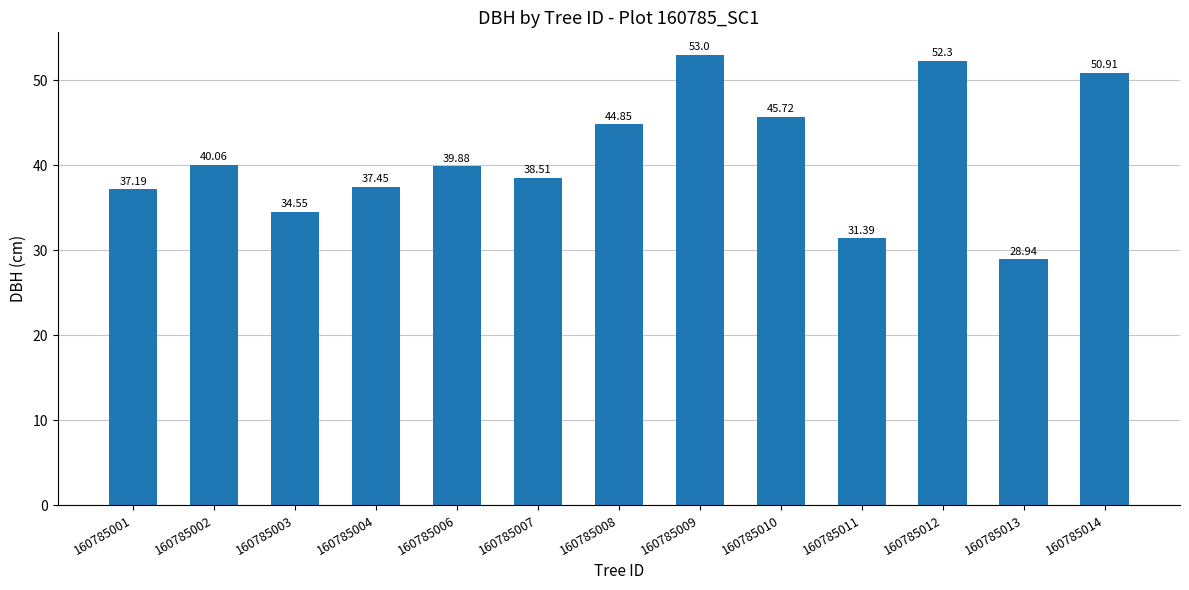

What is the difference between the second highest and minimum values?

23.4